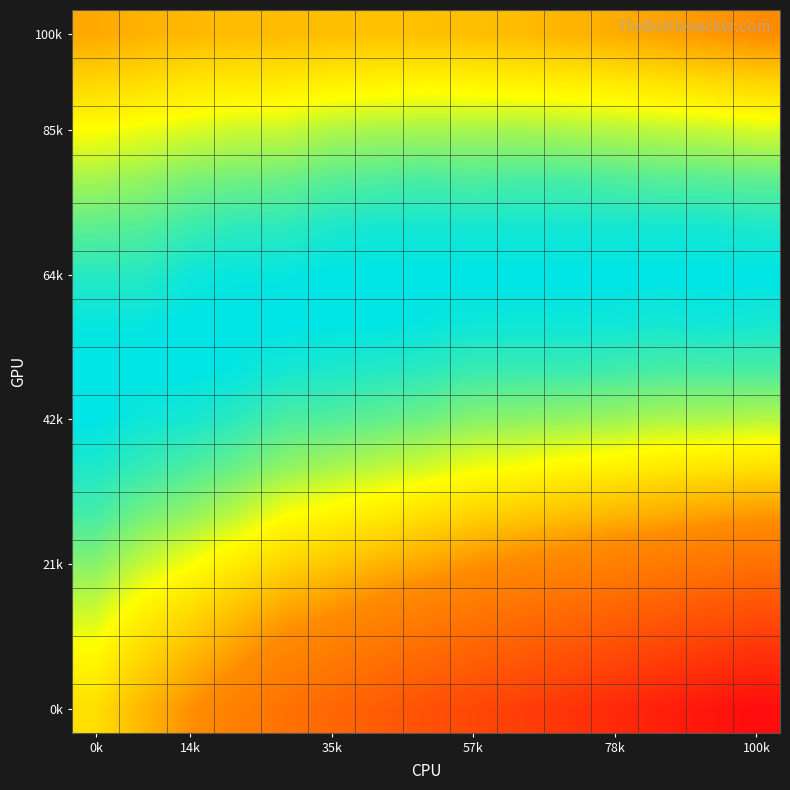

At which category is the sum across all series the highest?

100k